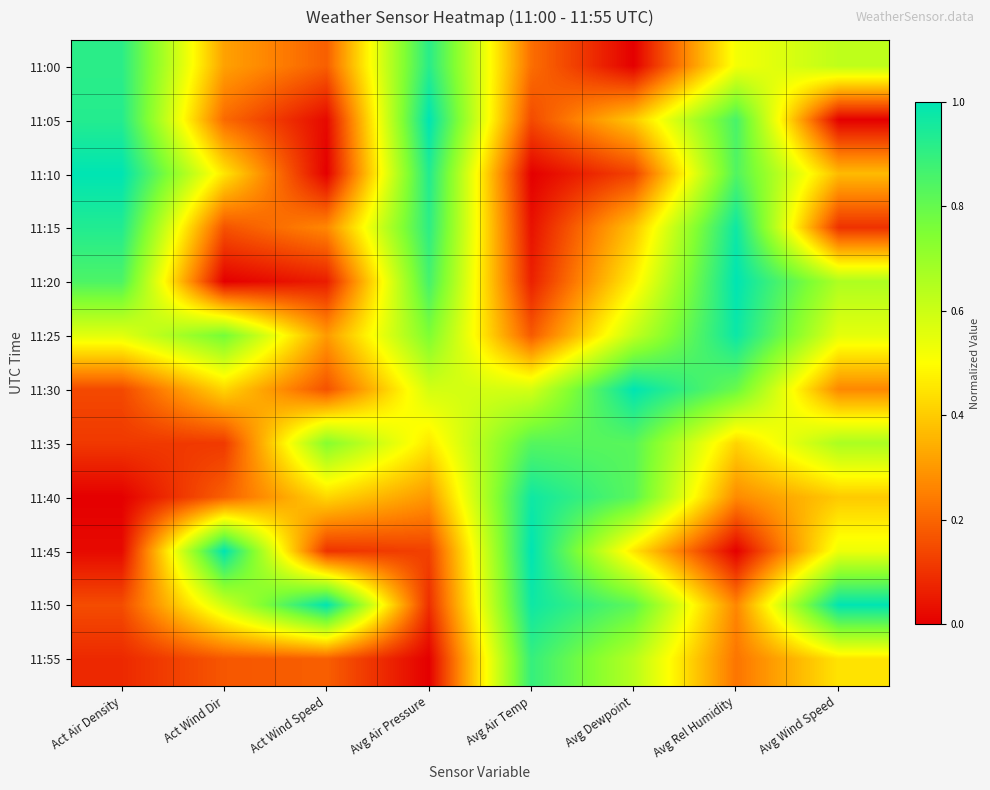

At how many categories does at least one series exceed 0?

8